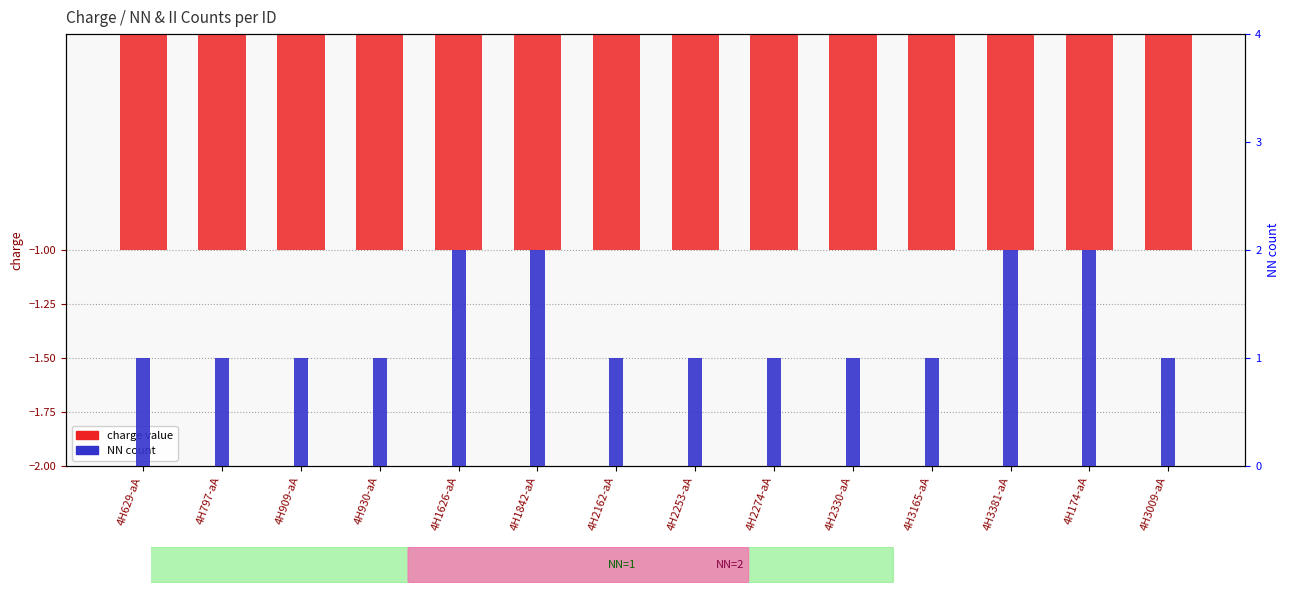

Which series has the widest spread of values?

NN count